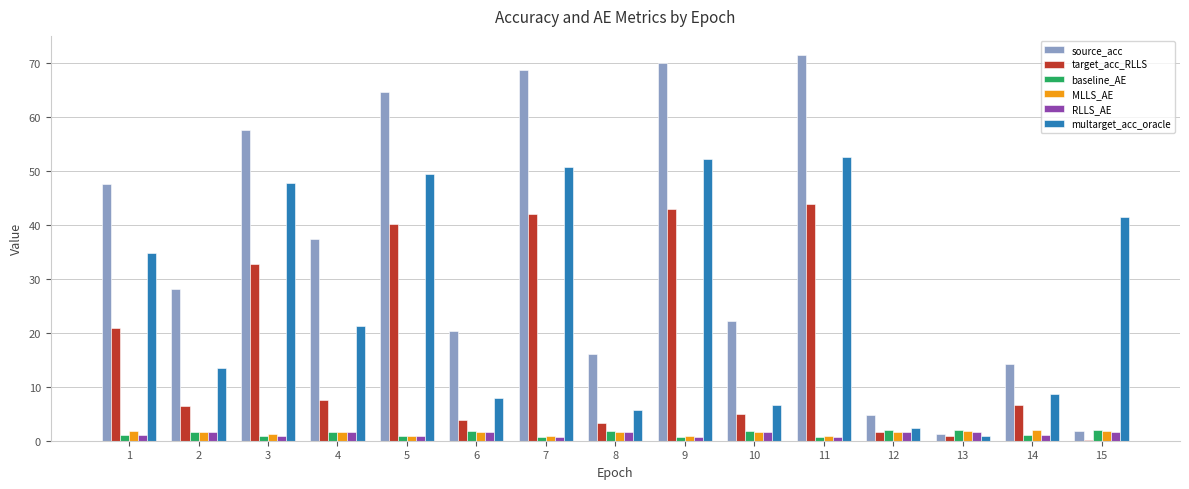

What is the highest value of the multarget_acc_oracle series?

52.6